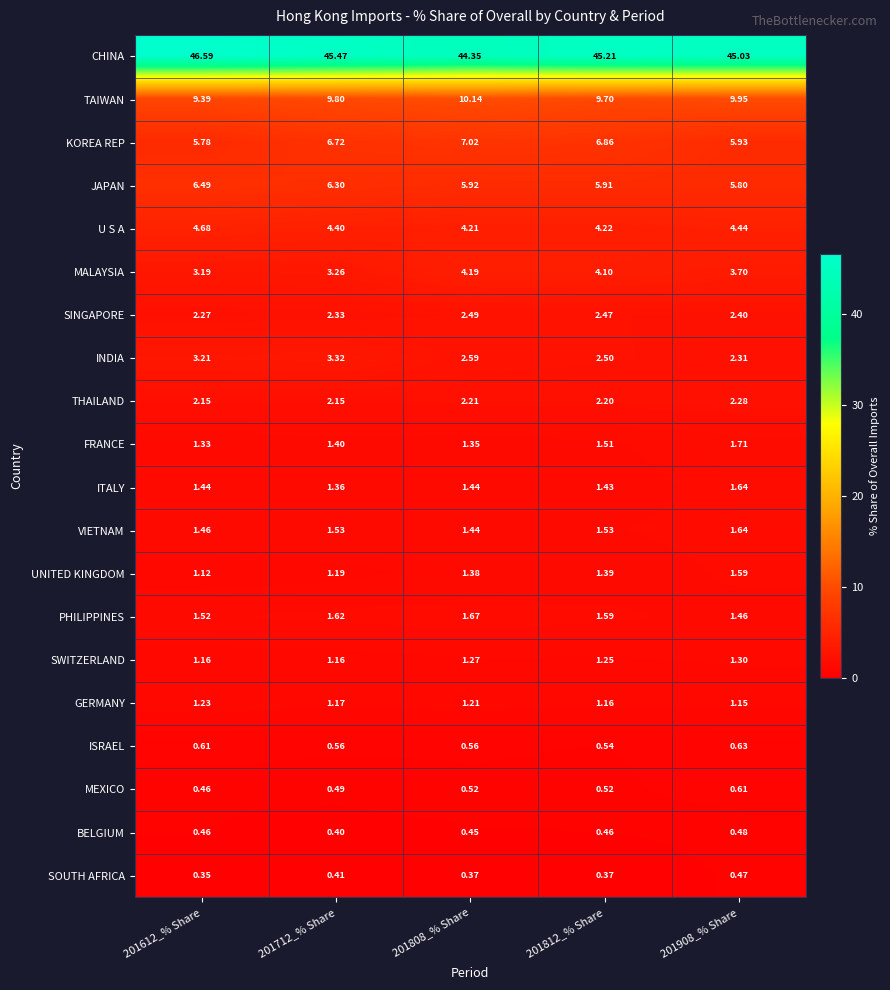

Rank the series at 201712_% Share from lowest to highest value.

BELGIUM, SOUTH AFRICA, MEXICO, ISRAEL, SWITZERLAND, GERMANY, UNITED KINGDOM, ITALY, FRANCE, VIETNAM, PHILIPPINES, THAILAND, SINGAPORE, MALAYSIA, INDIA, U S A, JAPAN, KOREA REP, TAIWAN, CHINA